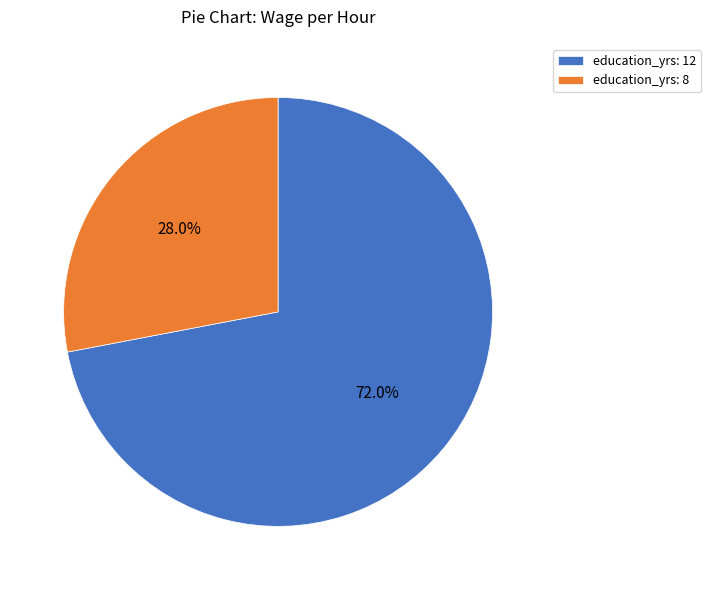

Which has a higher value, education_yrs: 12 or education_yrs: 8?

education_yrs: 12